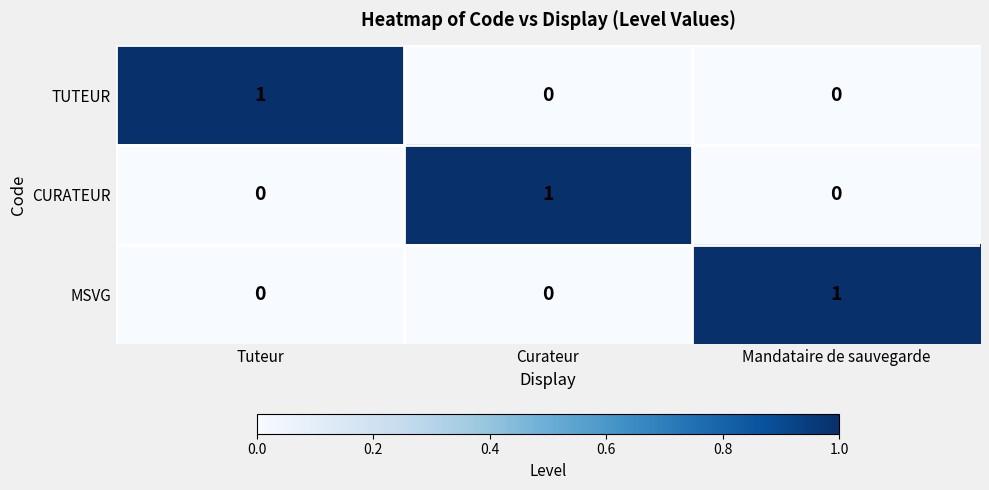

Reading right to left, list all the values displayed in this chart.

TUTEUR: 0	0	1
CURATEUR: 0	1	0
MSVG: 1	0	0